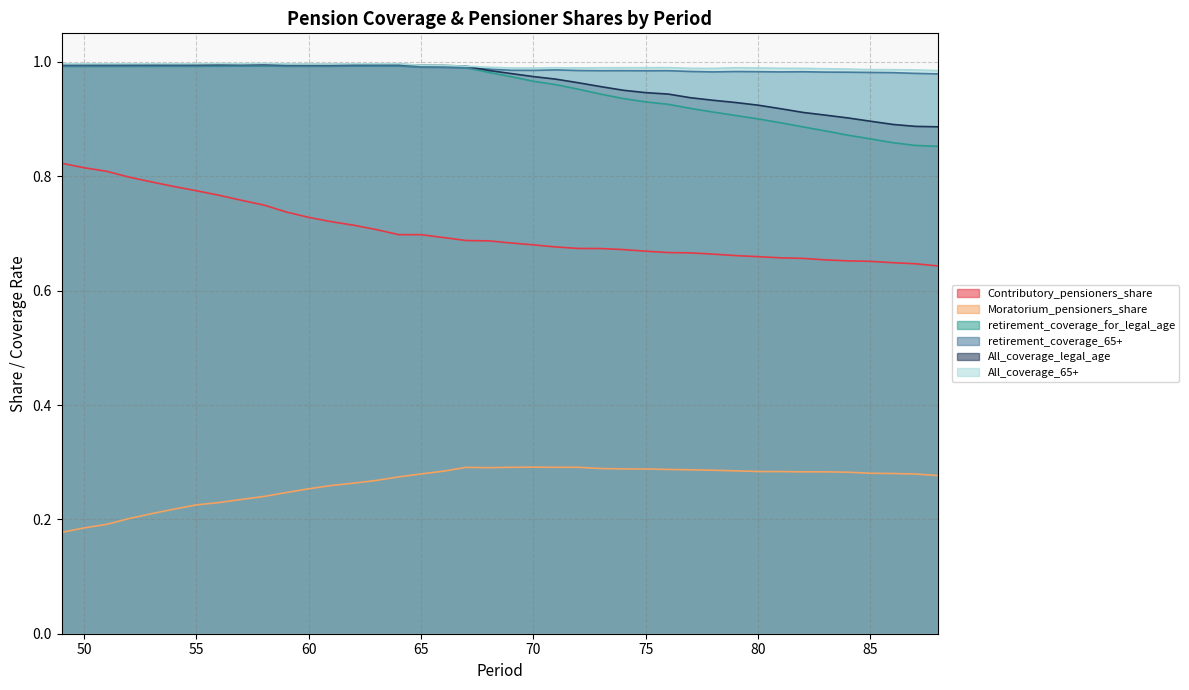

Count the number of categories in the chart.

40